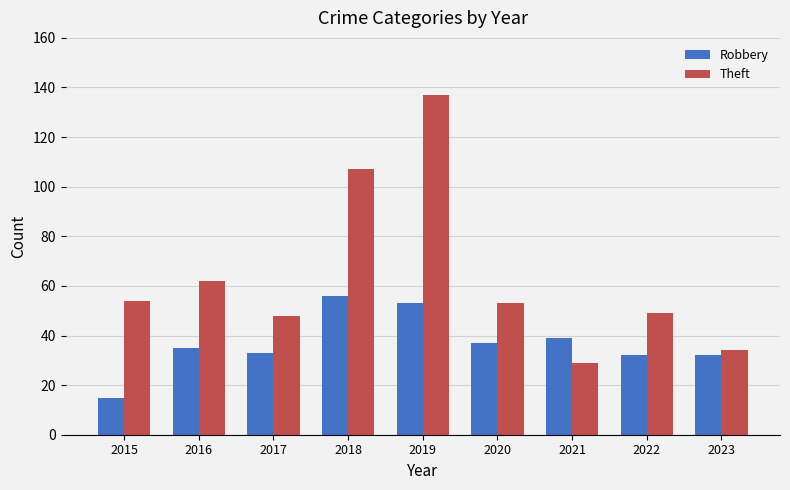

The value of Theft at 2018 is 36. True or false?

False